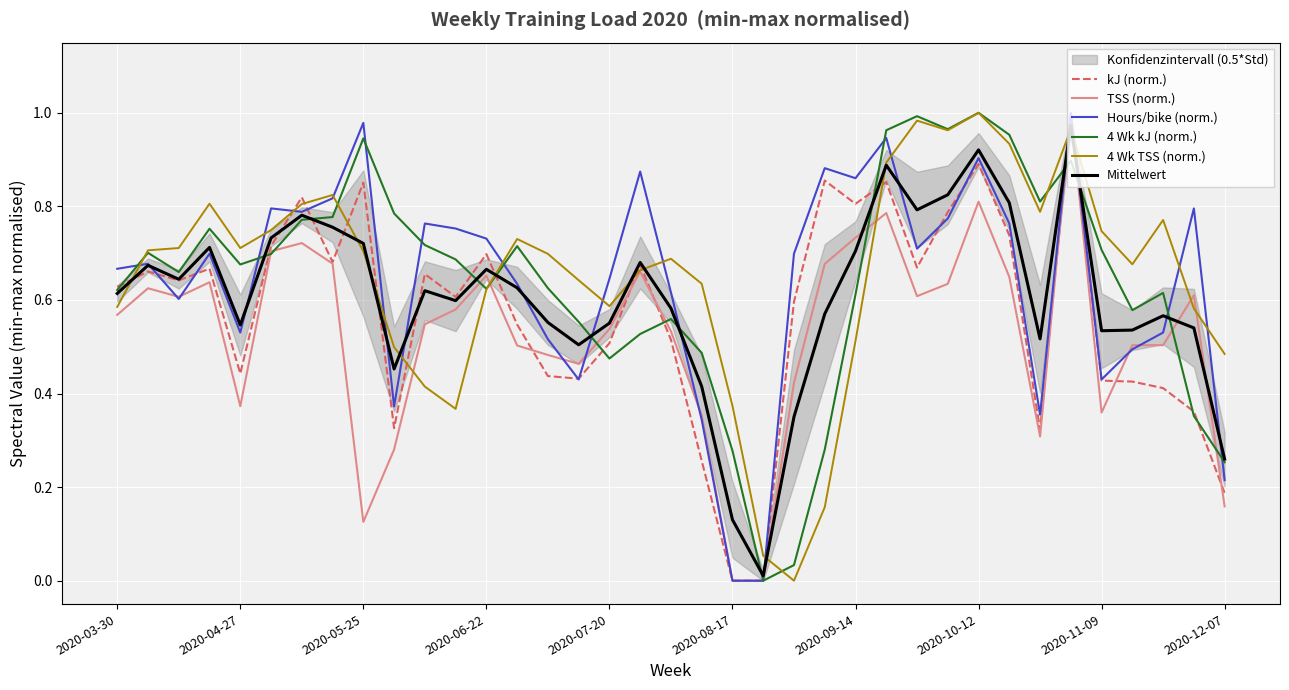

How many data points does each series have?

37